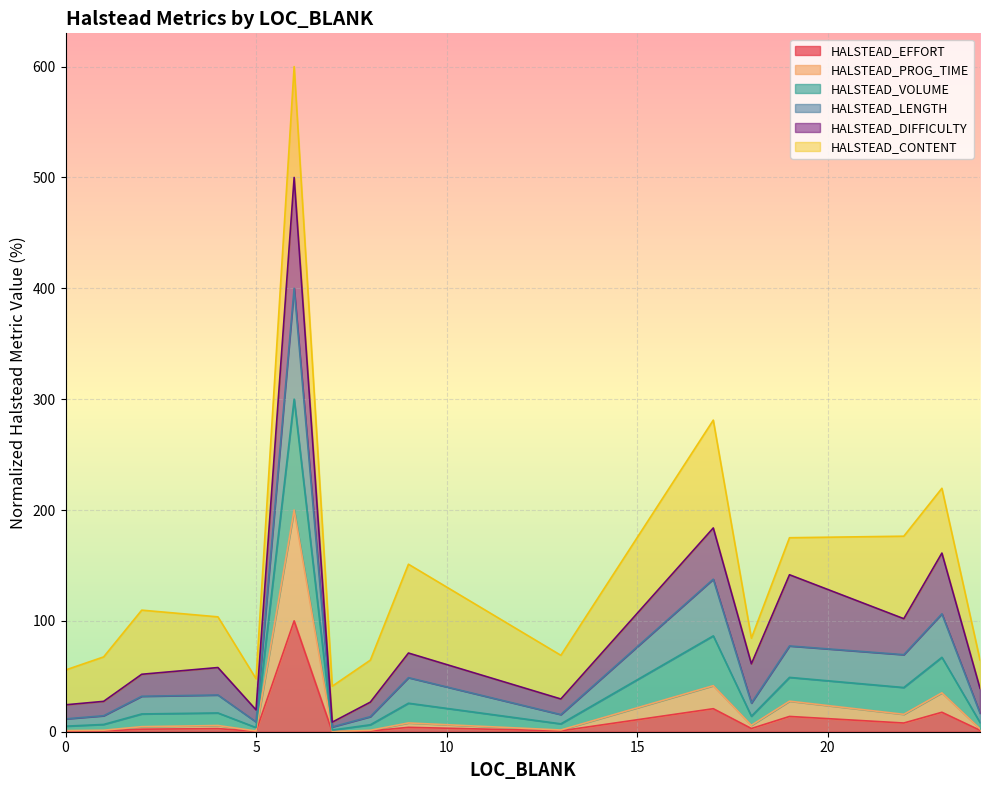

What is the highest value of the HALSTEAD_EFFORT series?

100.0